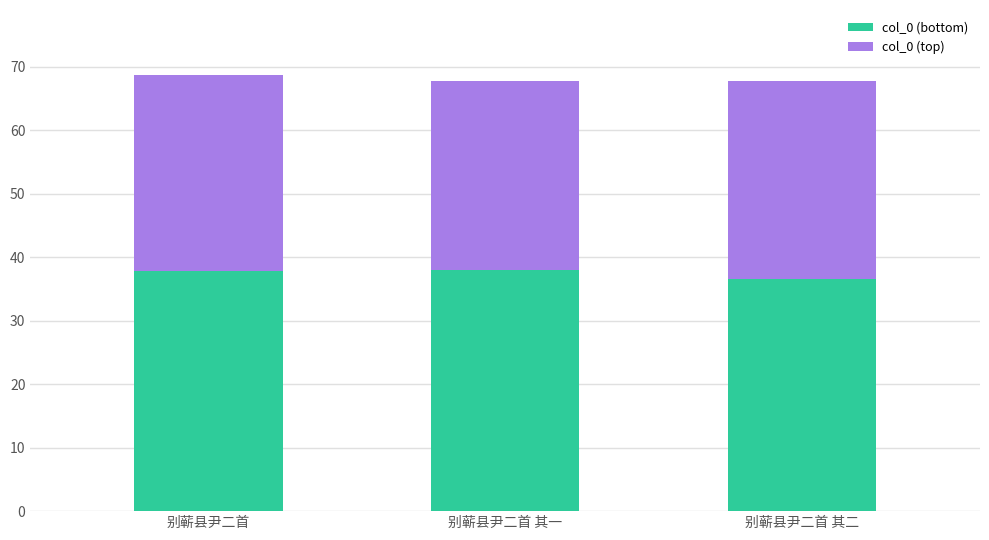

What is the total value across all series at 别蕲县尹二首 其二?

67.8